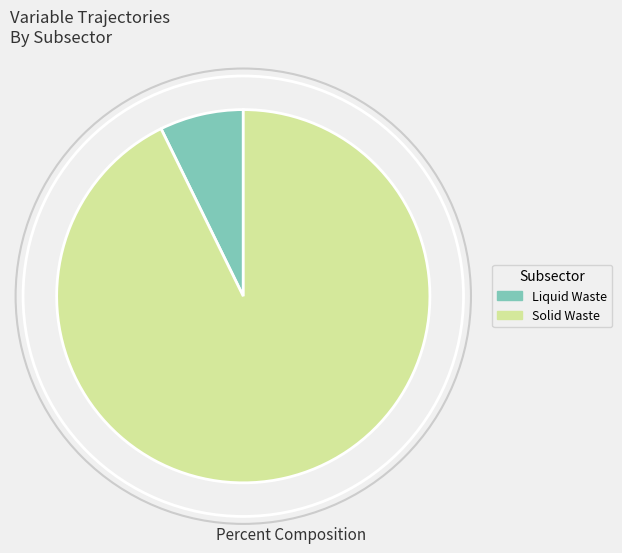

Do Solid Waste and Liquid Waste together represent more than half of the pie?

Yes